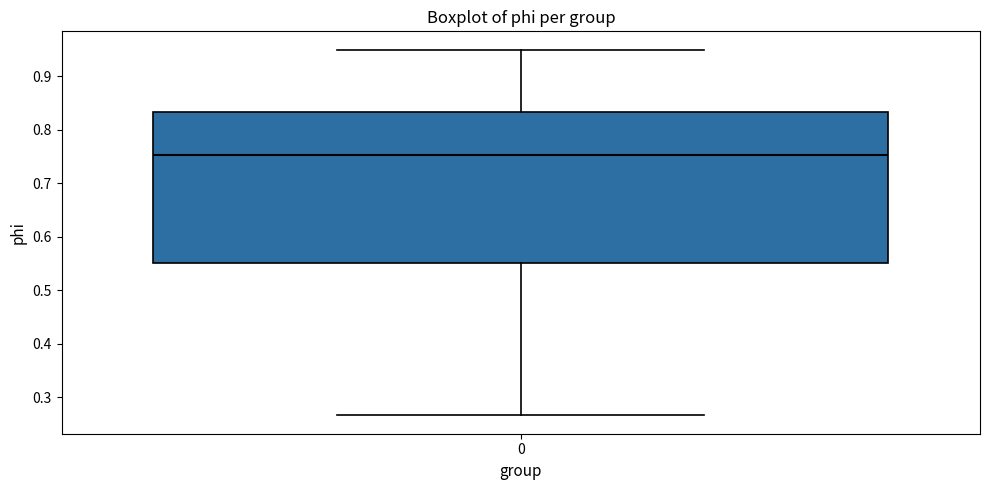

Where does the median line of the box at x = 0 sit on the y-axis? The values are not printed on the chart, so give them approximately, as read against the axis.

0.75